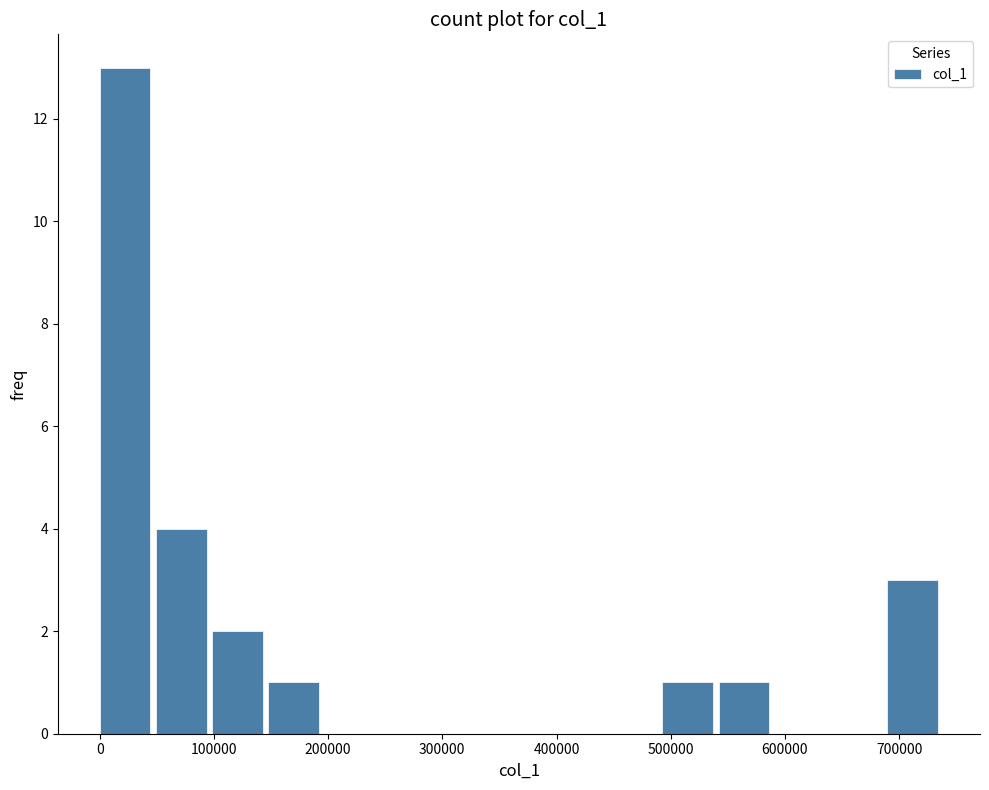

Which range on the x-axis has the tallest bar?

0 to 50000